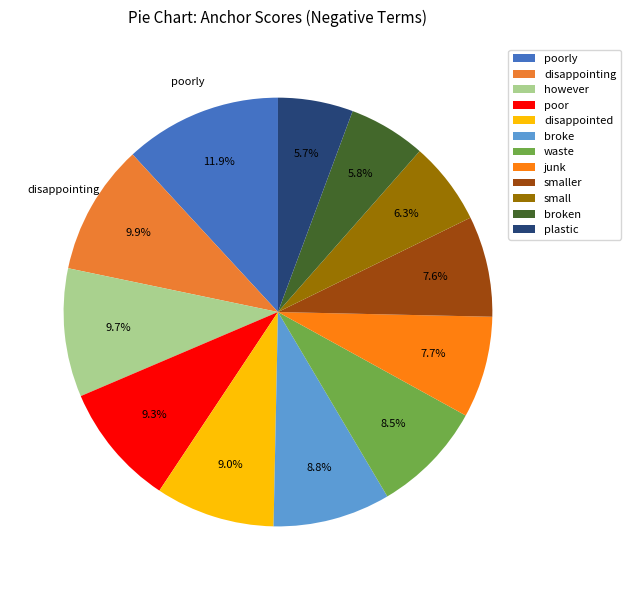

Combined, what portion of the pie is smaller and disappointed?

16.6%